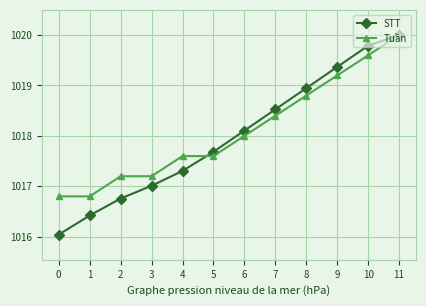

True or false: STT has more than 2 points higher than both neighbors.

False